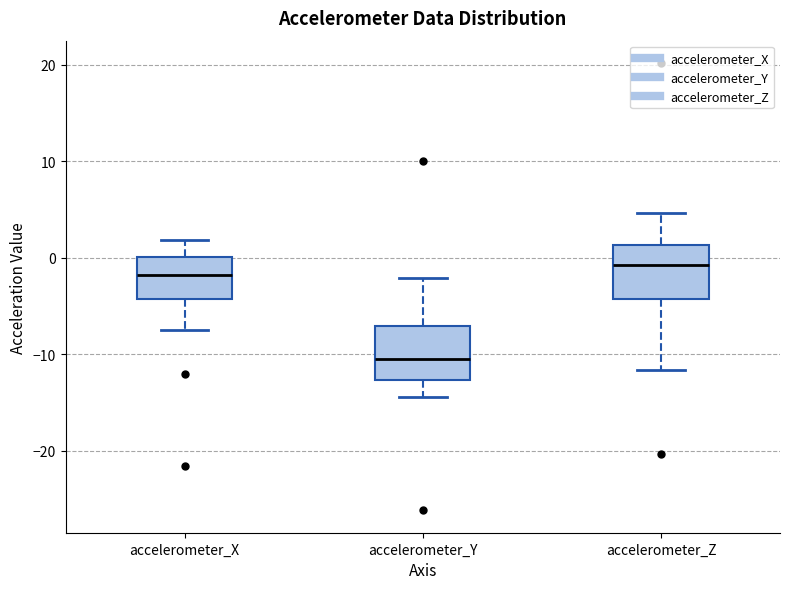

Where does the median line of the box for accelerometer_Z sit on the y-axis? The values are not printed on the chart, so give them approximately, as read against the axis.

-1